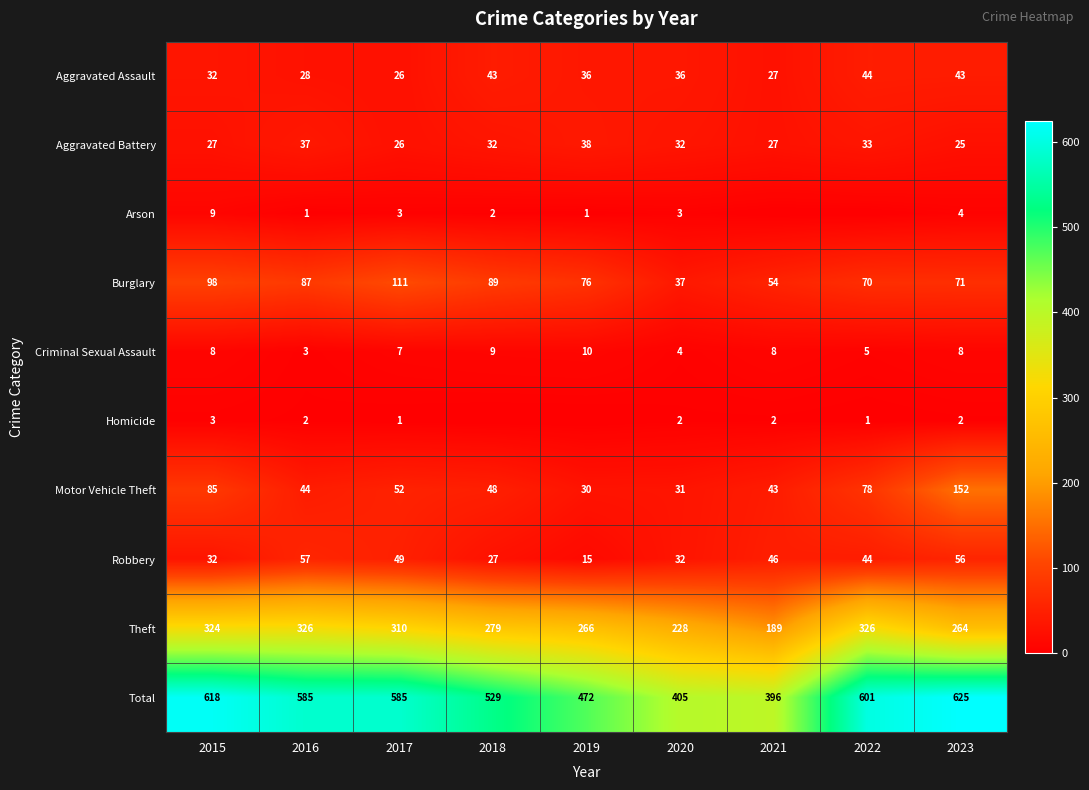

How many data points in Motor Vehicle Theft are less than 48?

4